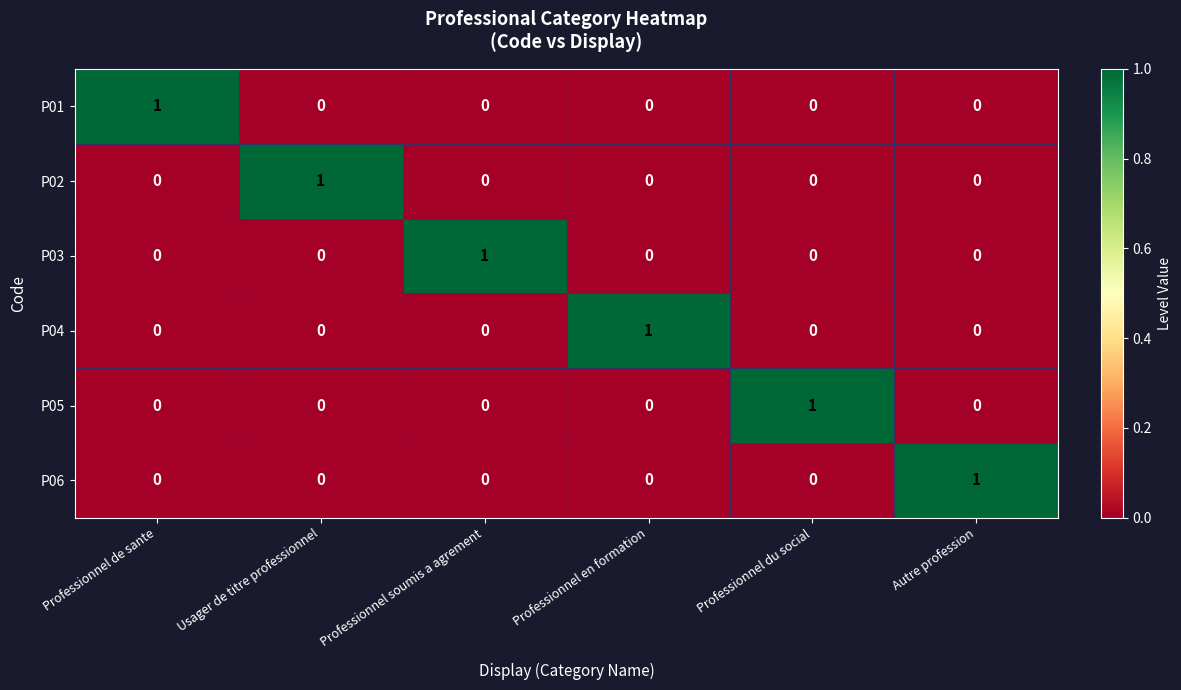

At how many categories does at least one series exceed 0?

6